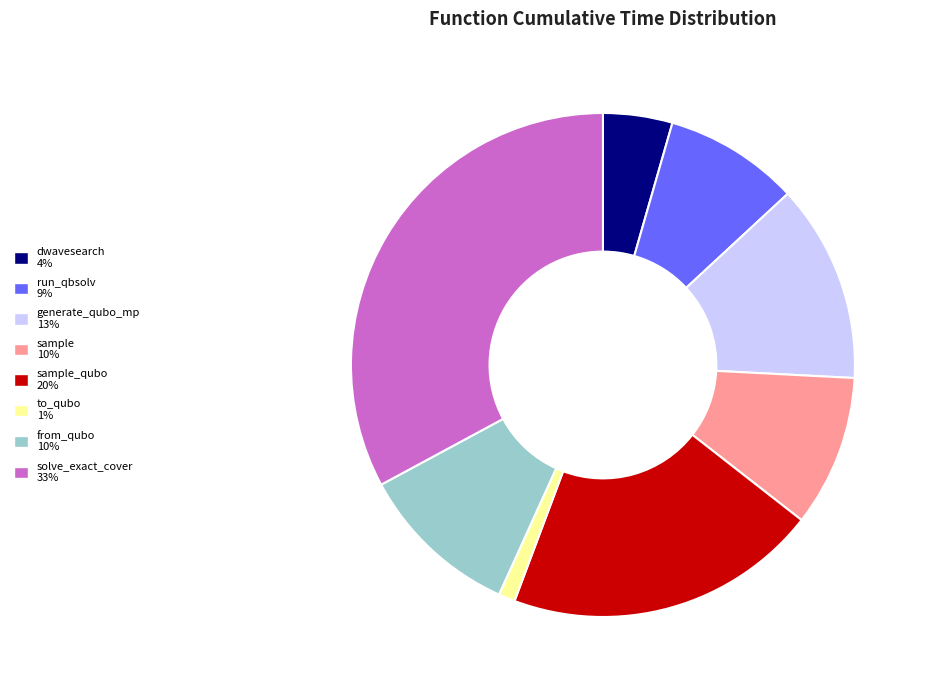

Does any single category account for the majority?

No